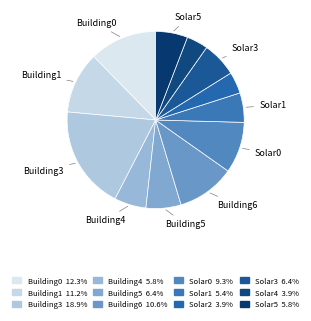

What is the largest slice in the pie chart?

Building3